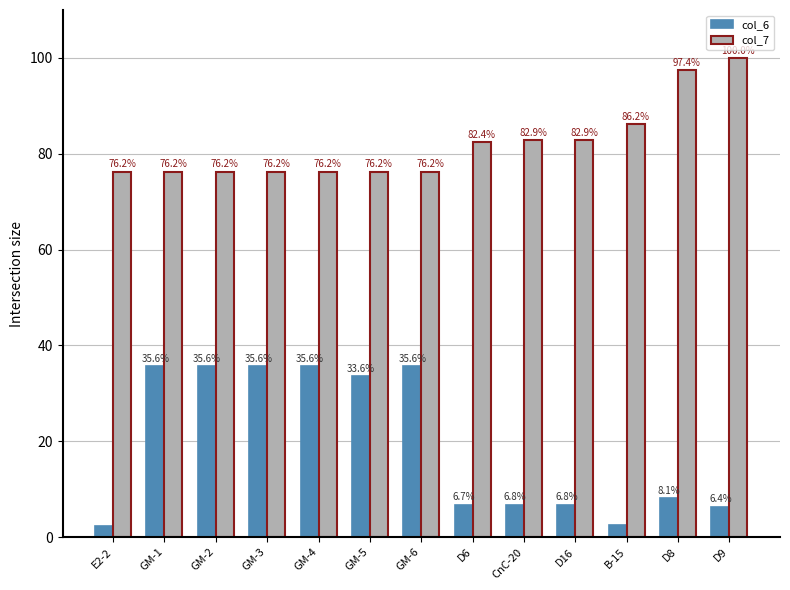

What is the label of the 2nd bar from the right?

D8